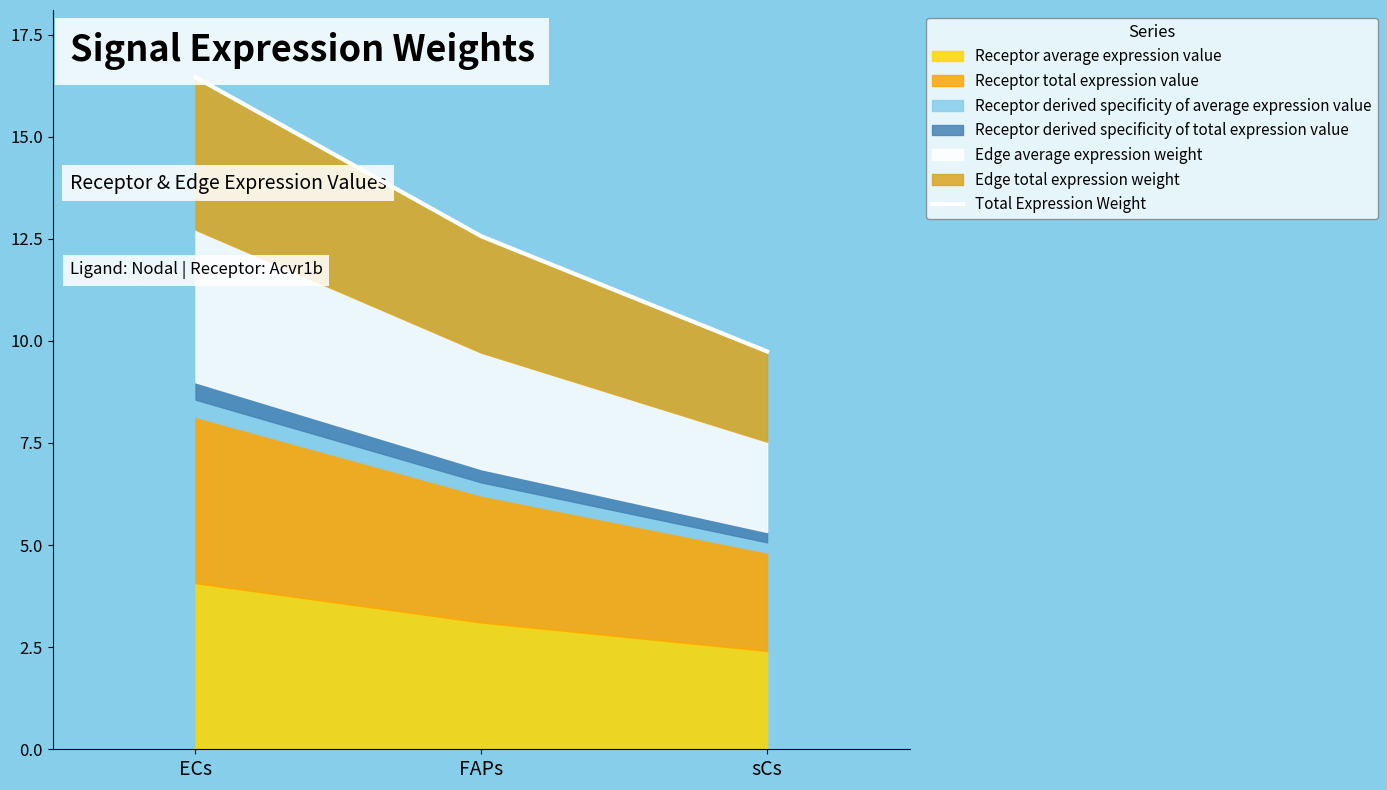

Which label corresponds to the smallest value in the chart?

sCs